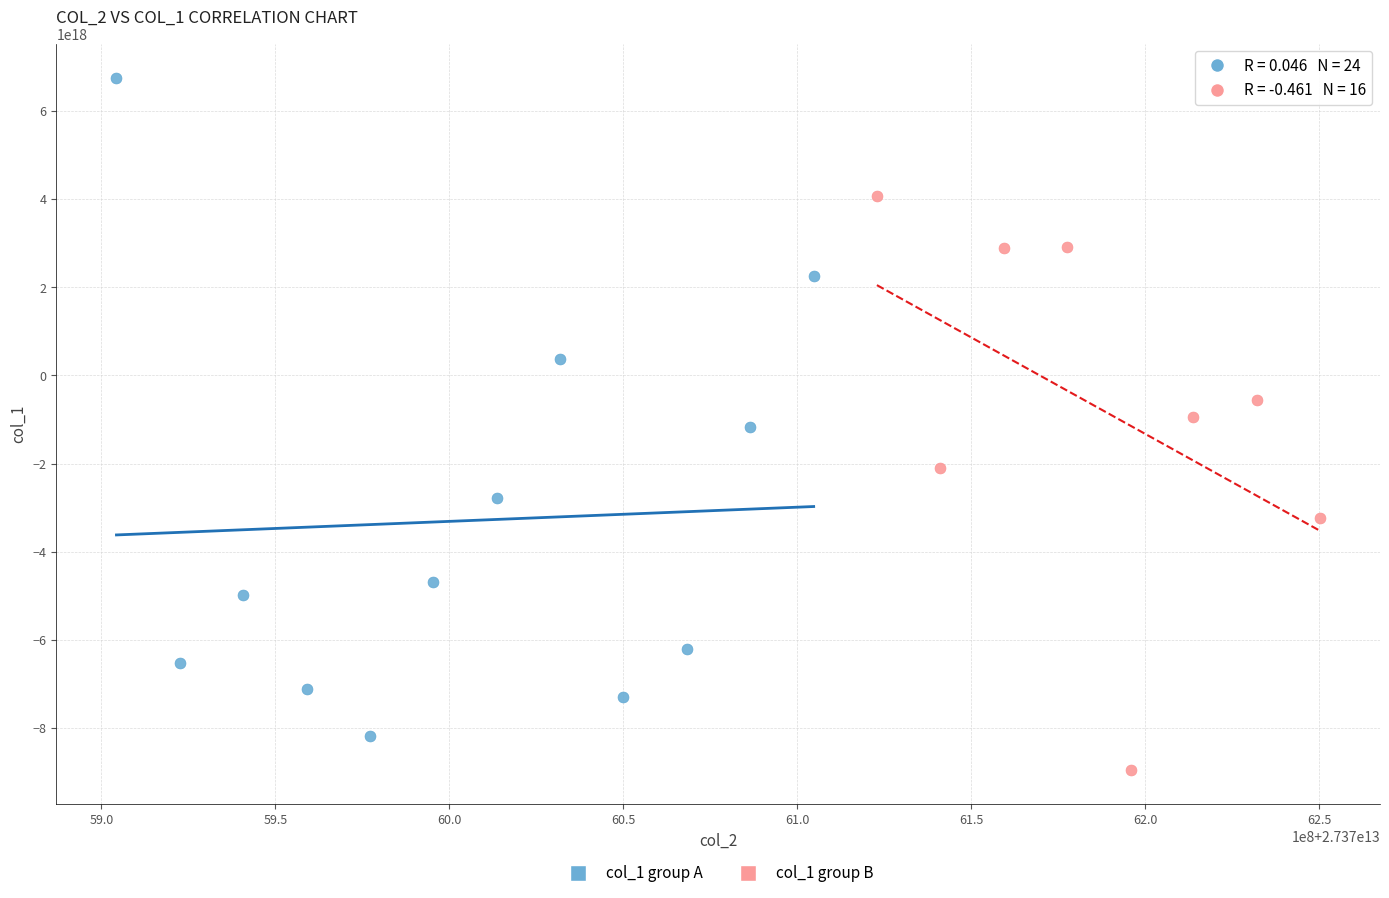

Which series has the widest spread of Y values?

col_1 group A